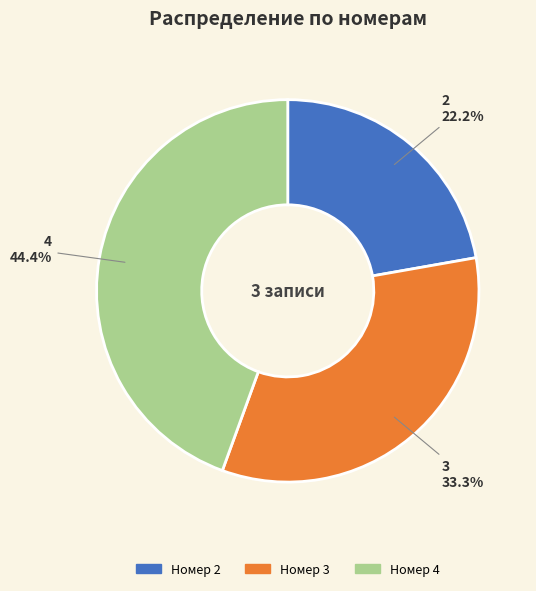

How many slices are in this pie chart?

3